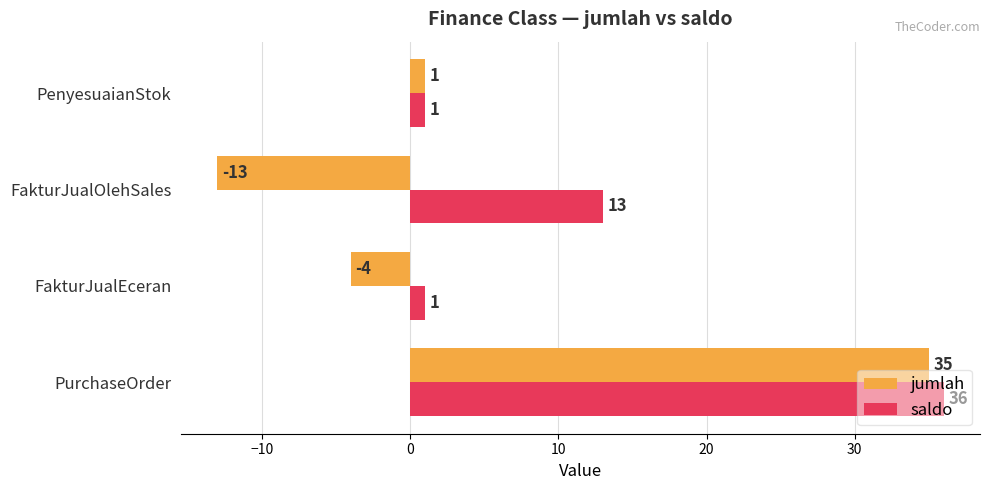

Is it true that jumlah equals -4 at FakturJualEceran?

True